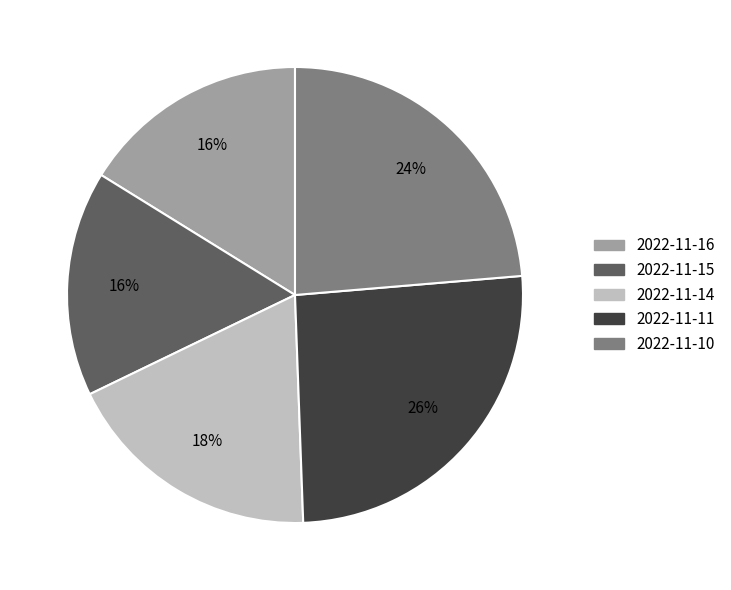

How many slices are in this pie chart?

5